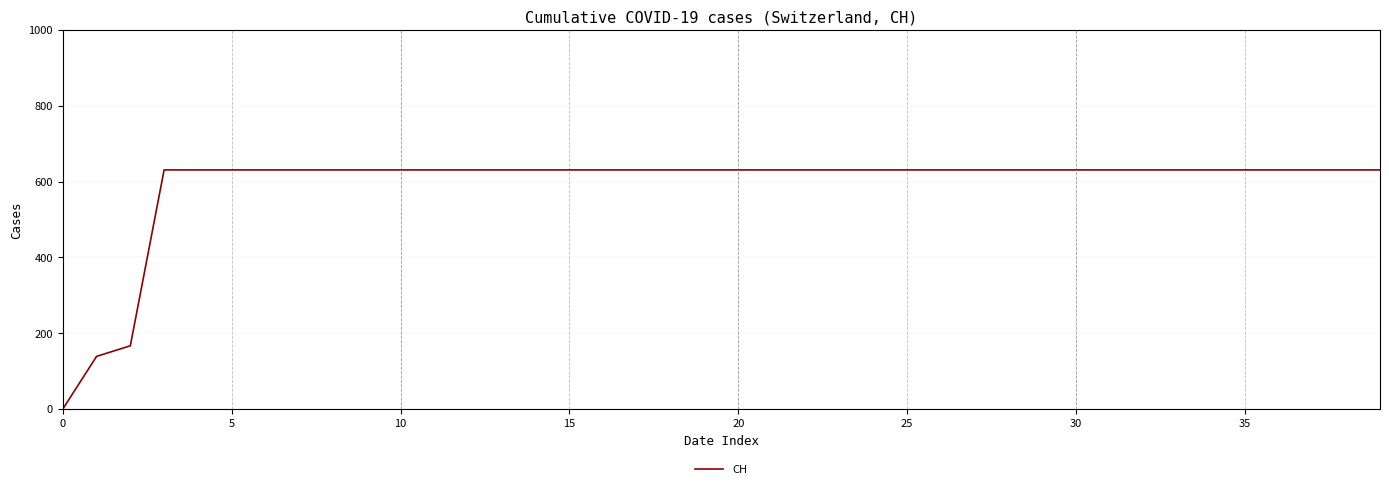

What is the difference between the maximum and minimum values?

631